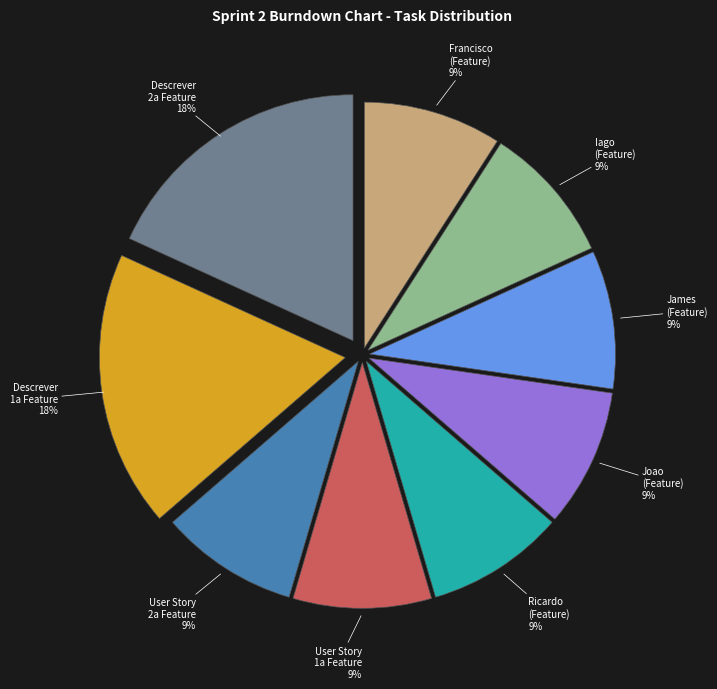

Is there a majority slice in this chart?

No